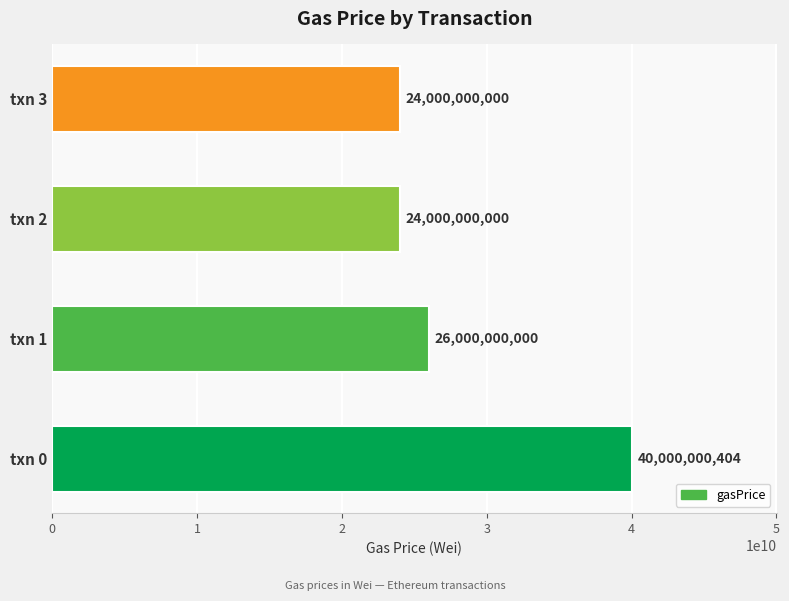

What is the maximum value shown in the chart?

40000000404